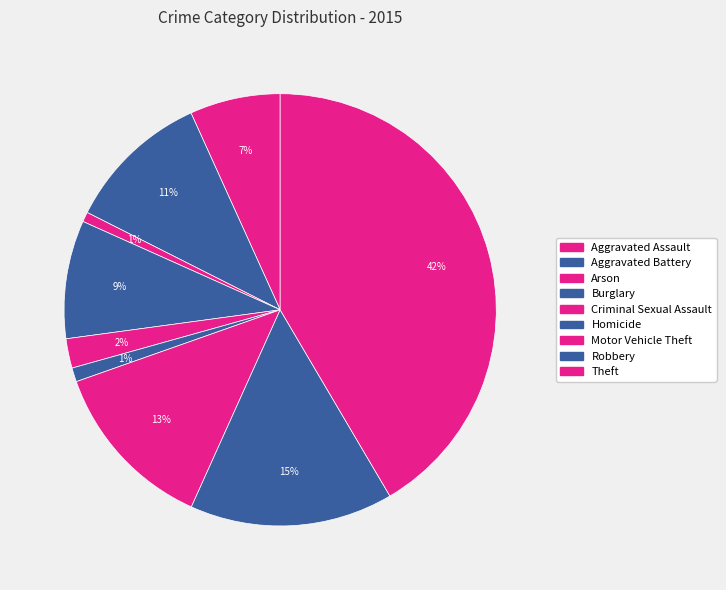

How many slices are in this pie chart?

9